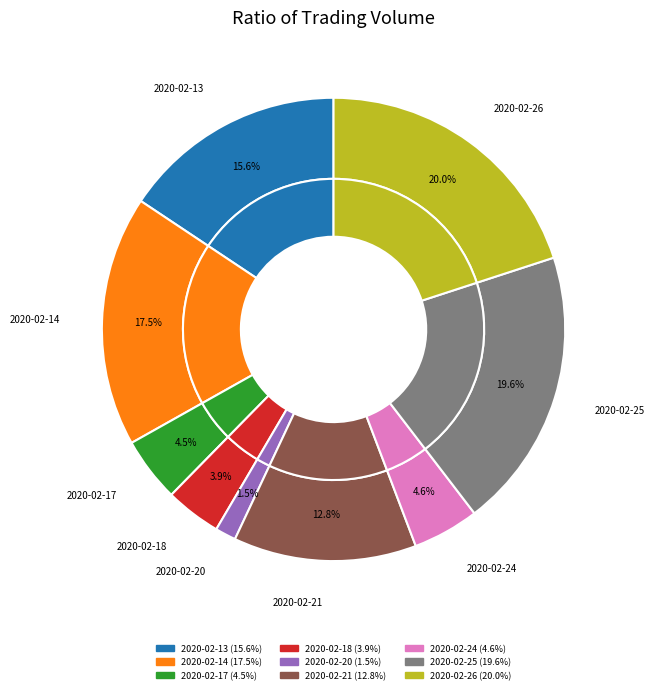

What is the change in value from 2020-02-20 to 2020-02-25?

+149000